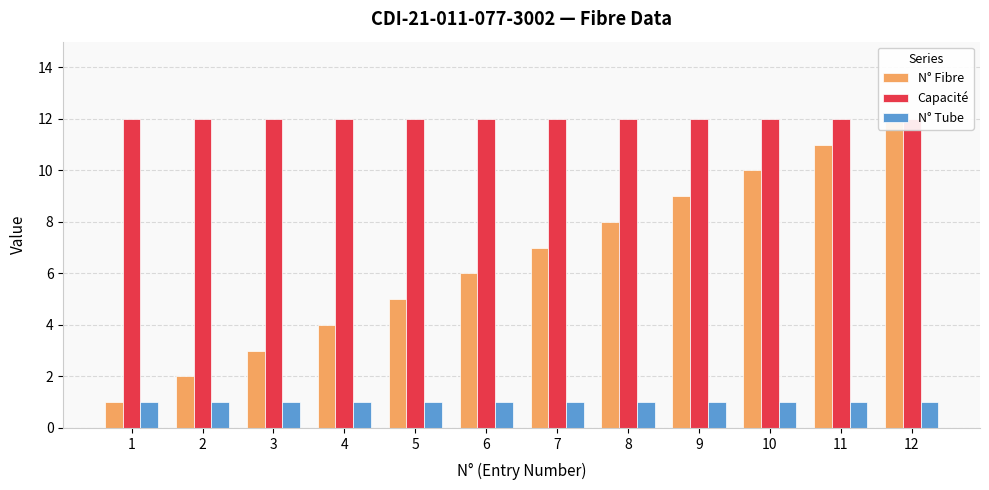

Reading left to right, list all the values displayed in this chart.

N° Fibre: 1=1	2=2	3=3	4=4	5=5	6=6	7=7	8=8	9=9	10=10	11=11	12=12
Capacité: 1=12	2=12	3=12	4=12	5=12	6=12	7=12	8=12	9=12	10=12	11=12	12=12
N° Tube: 1=1	2=1	3=1	4=1	5=1	6=1	7=1	8=1	9=1	10=1	11=1	12=1